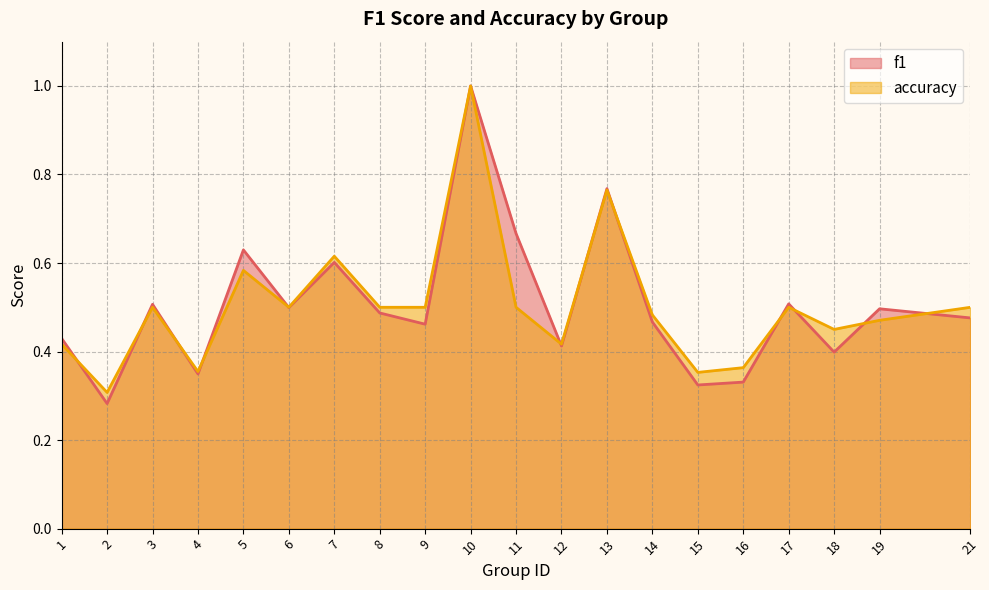

At which category does accuracy reach its first local valley?

2